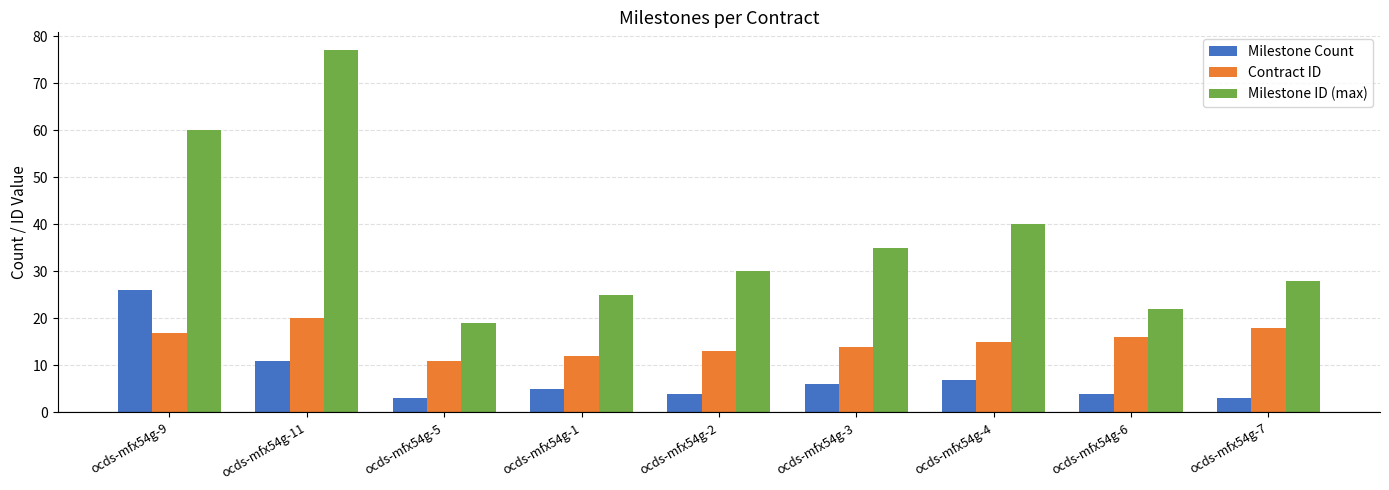

What is the total value across all series at ocds-mfx54g-2?

47